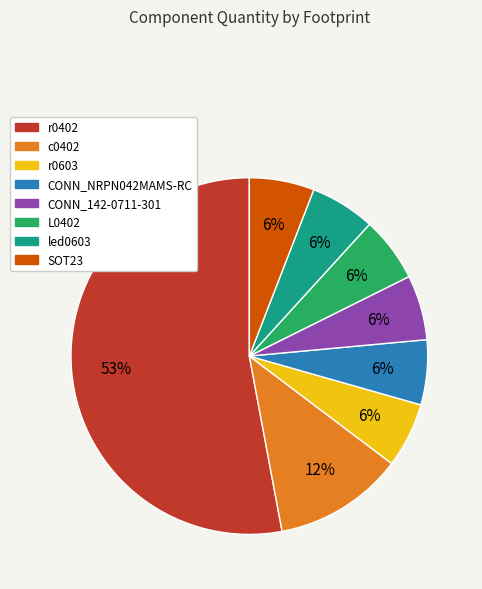

Which category has the biggest portion of the pie?

r0402